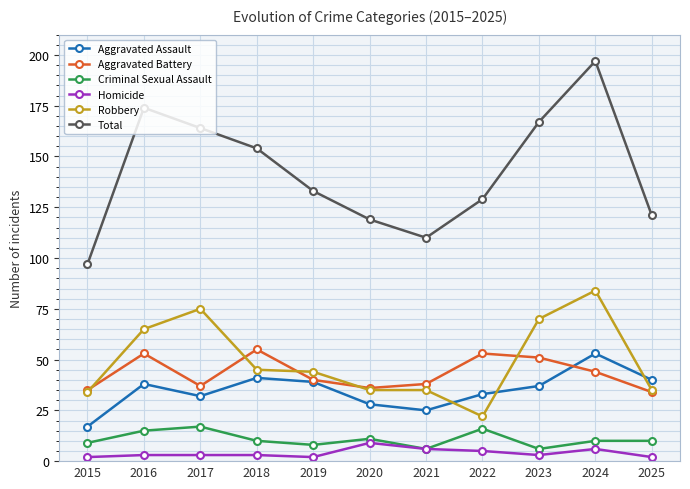

Does the chart have visible grid lines?

Yes